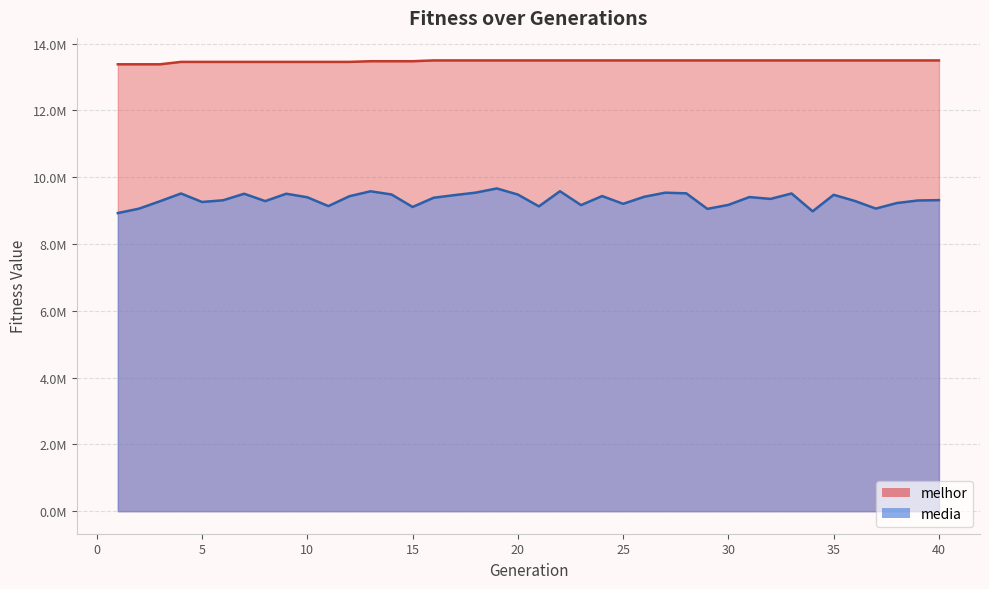

The media series shows 6263545.8 at 17. True or false?

False